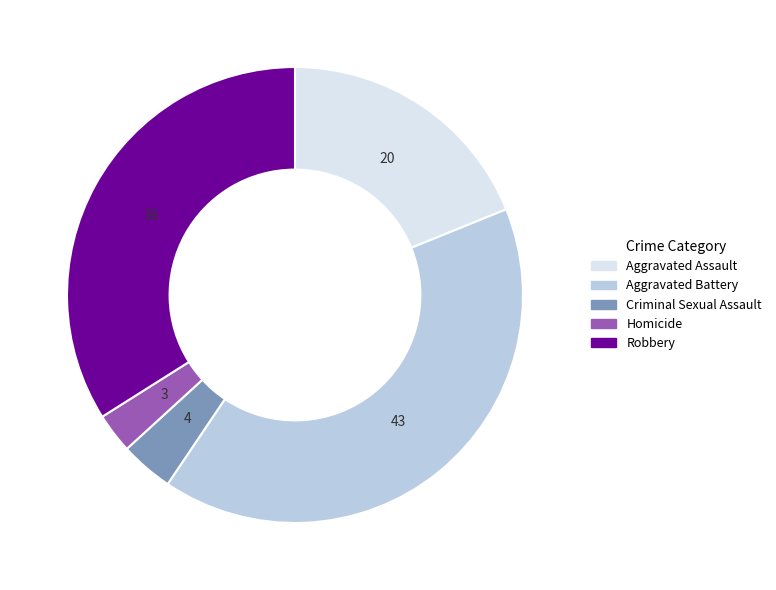

Is the sum of Homicide and Aggravated Assault greater than half?

No